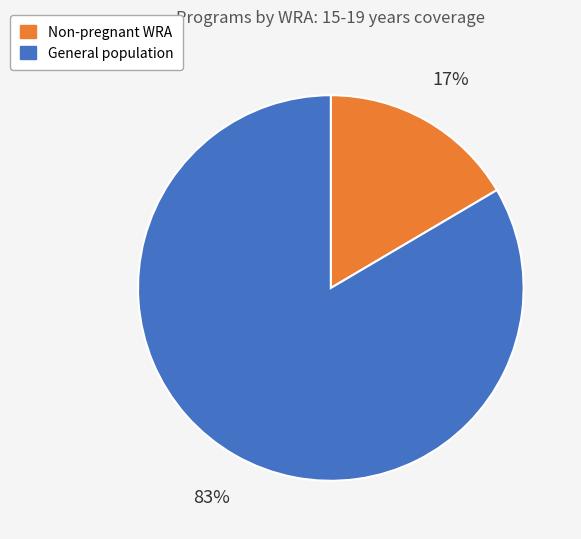

To the nearest percent, what is the average slice percentage?

50%